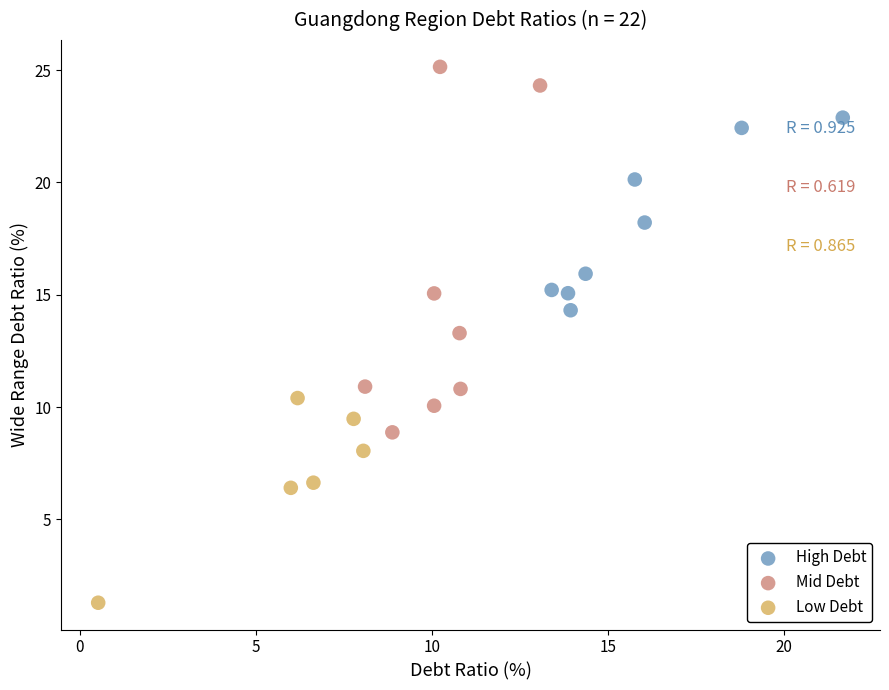

Which series reaches the maximum Y coordinate?

Mid Debt